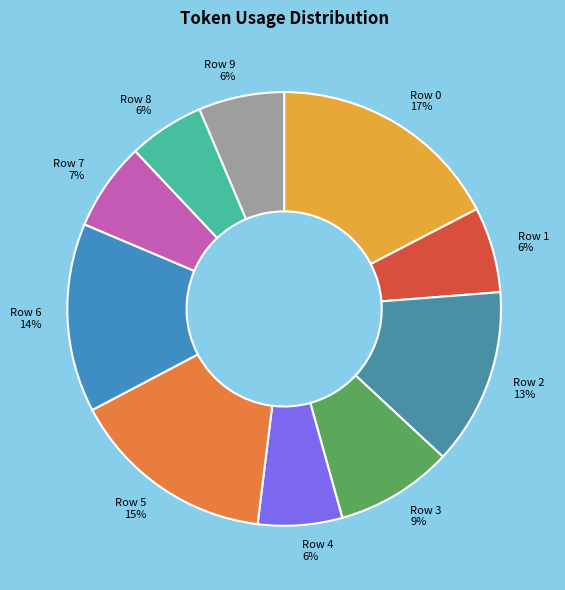

True or false: Row 3 9% accounts for 1% of the total.

False